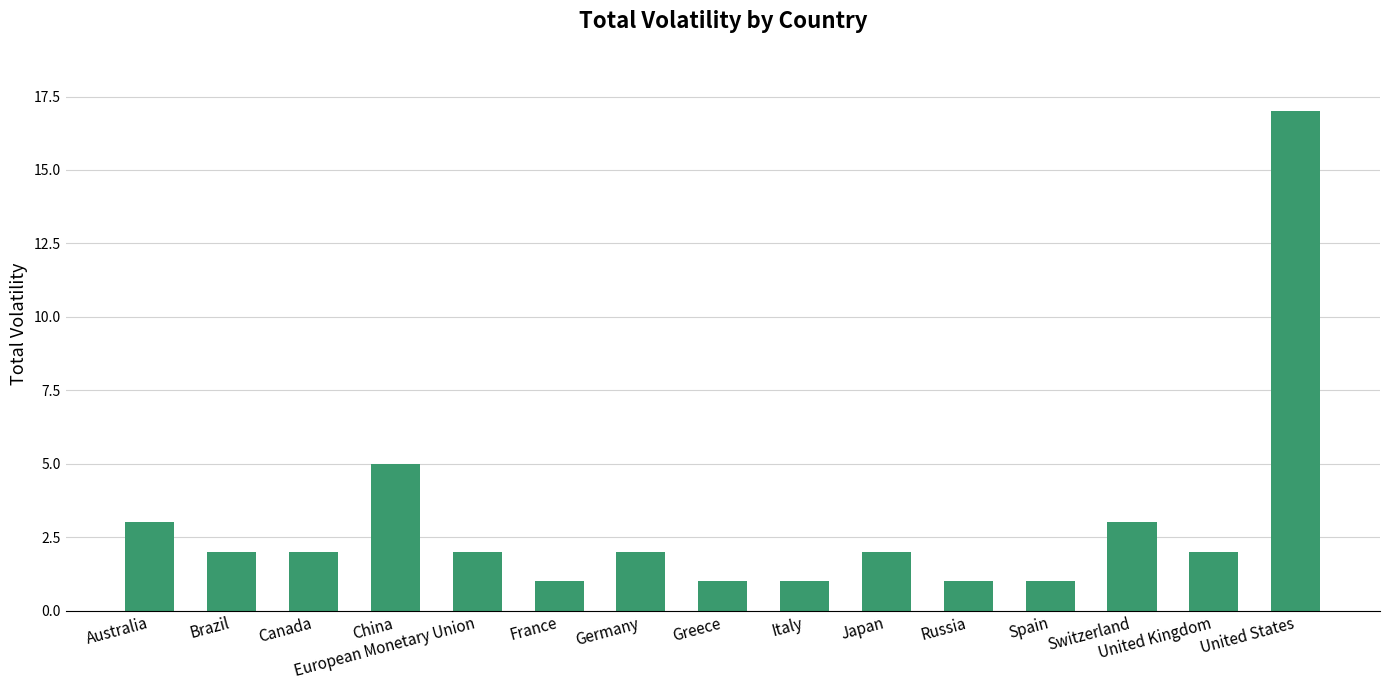

Where is the data nearest to the value 9?

China